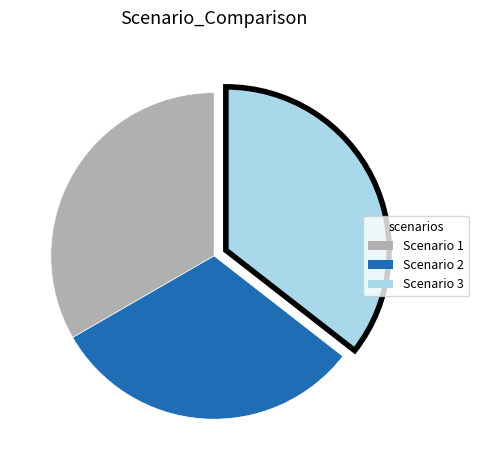

Which slice is the smallest?

Scenario 2